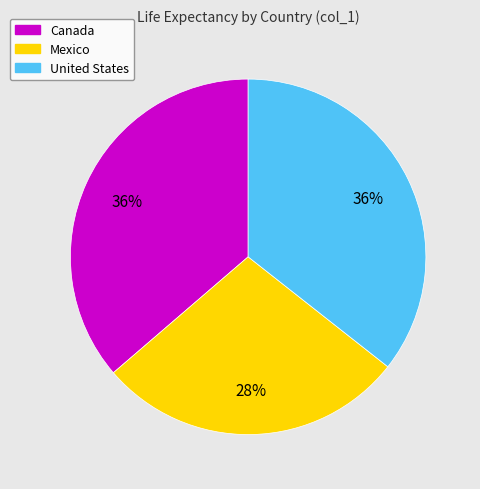

The Mexico slice represents 15% of the pie. True or false?

False